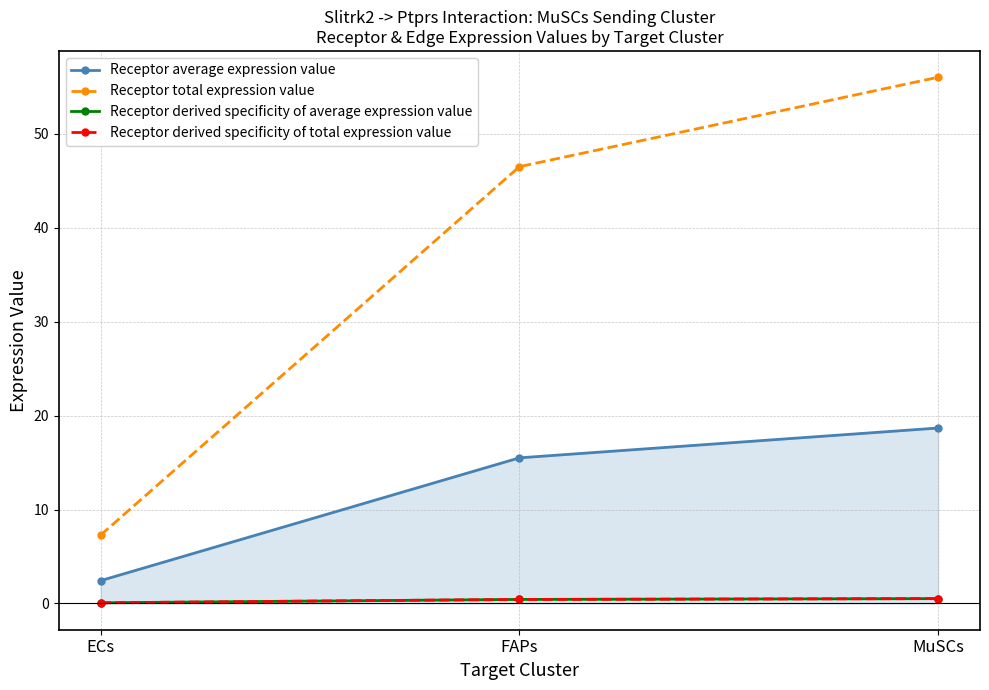

Rank the series by their maximum value, from lowest to highest.

Receptor derived specificity of average expression value, Receptor derived specificity of total expression value, Receptor average expression value, Receptor total expression value